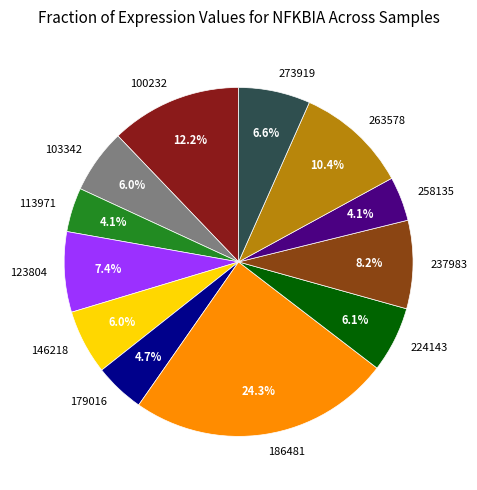

Combined, do 123804 and 186481 account for over 50%?

No